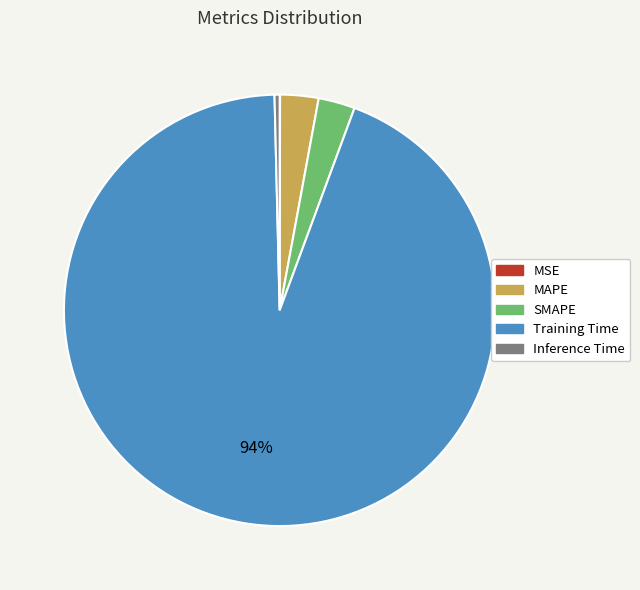

Combined, do Inference Time and Training Time account for over 50%?

Yes